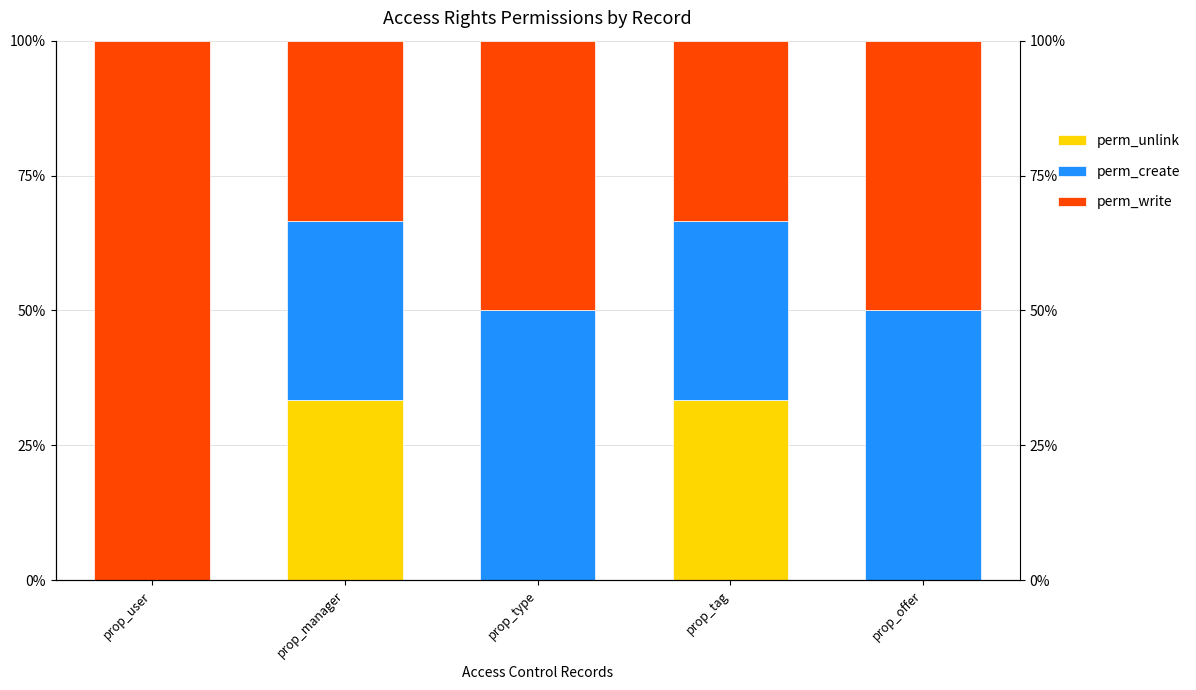

What is the sum of all perm_unlink values?

66.7